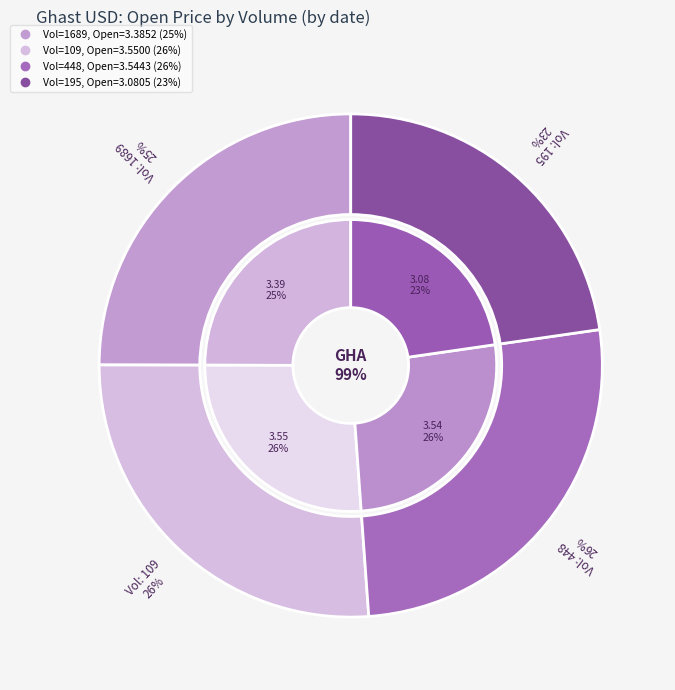

Which category has the smallest portion of the pie?

195